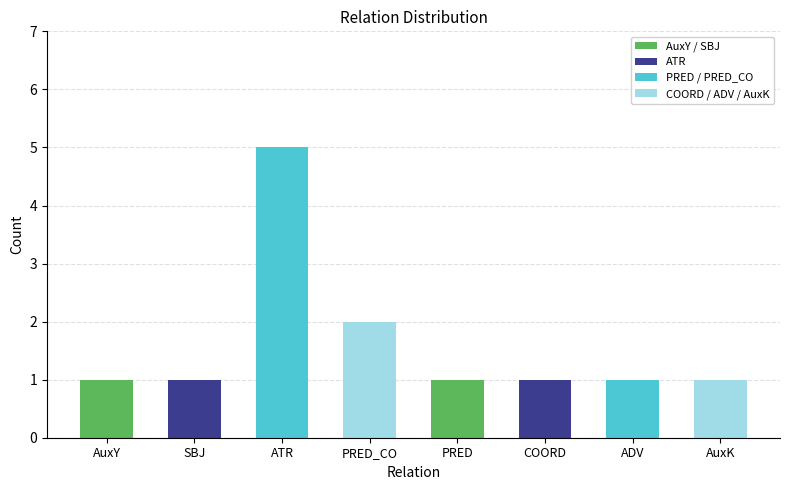

Reading left to right, extract all data points from this chart.

AuxY=1	SBJ=1	ATR=5	PRED_CO=2	PRED=1	COORD=1	ADV=1	AuxK=1